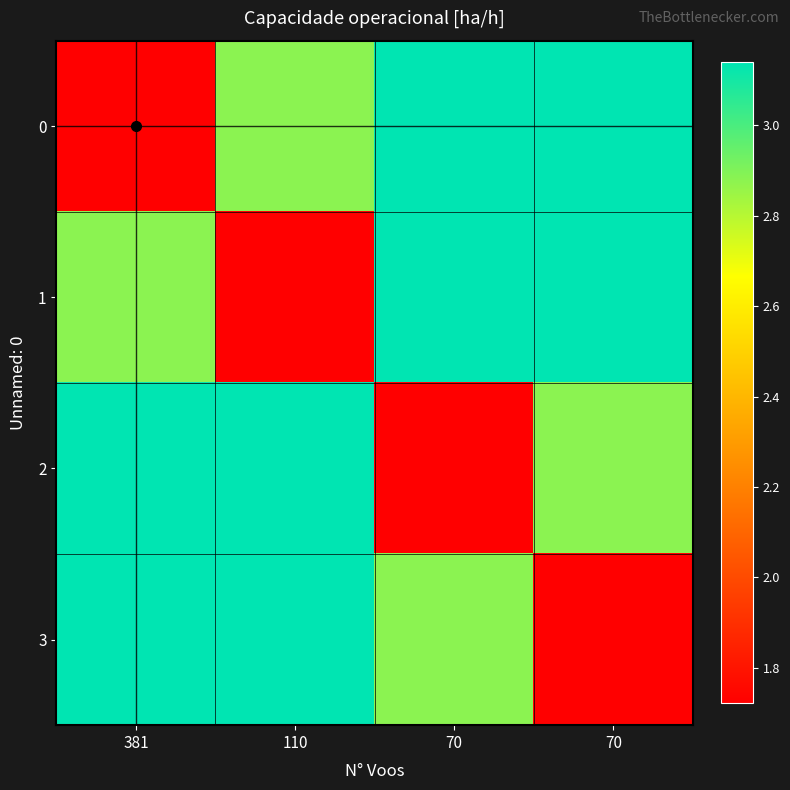

List the series in order of their peak value, lowest first.

0, 1, 2, 3